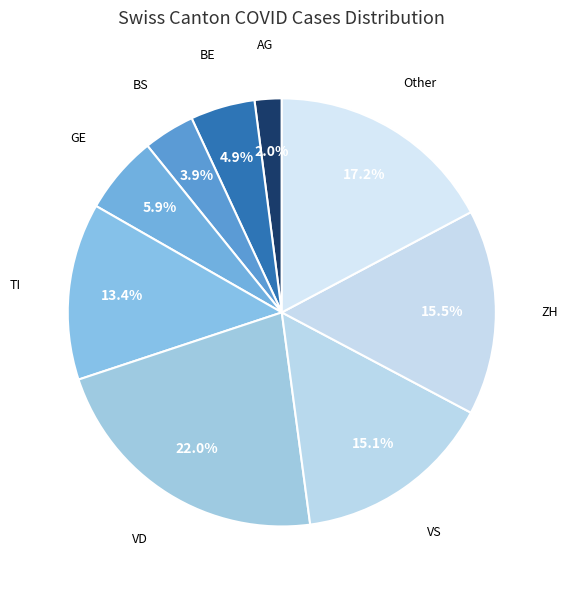

What is the ratio of the value at BE to the value at ZH?

0.3